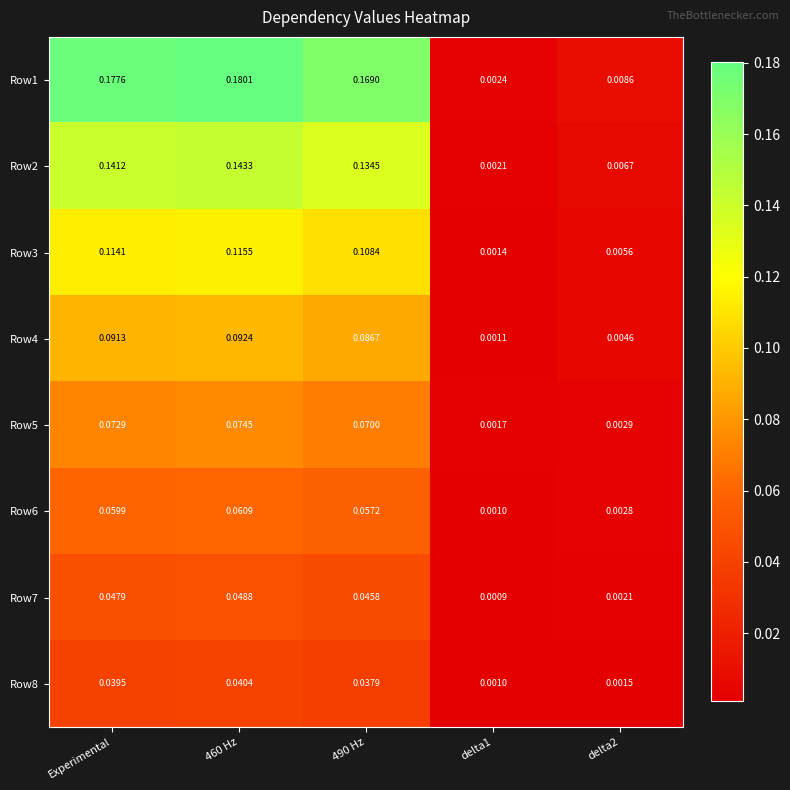

At which category does the chart reach its peak across all series?

460 Hz